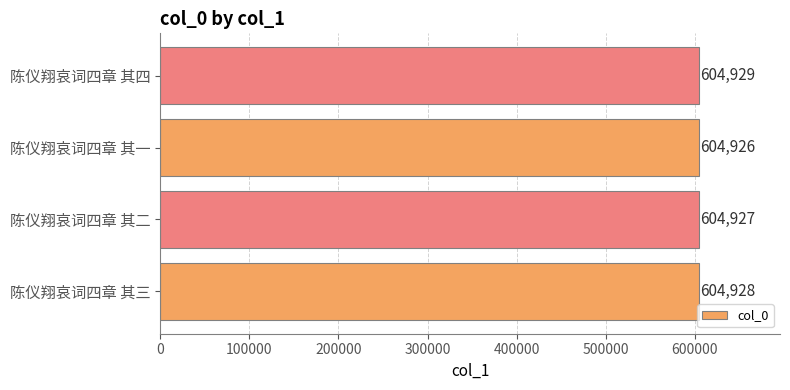

What is the minimum value shown in the chart?

604926